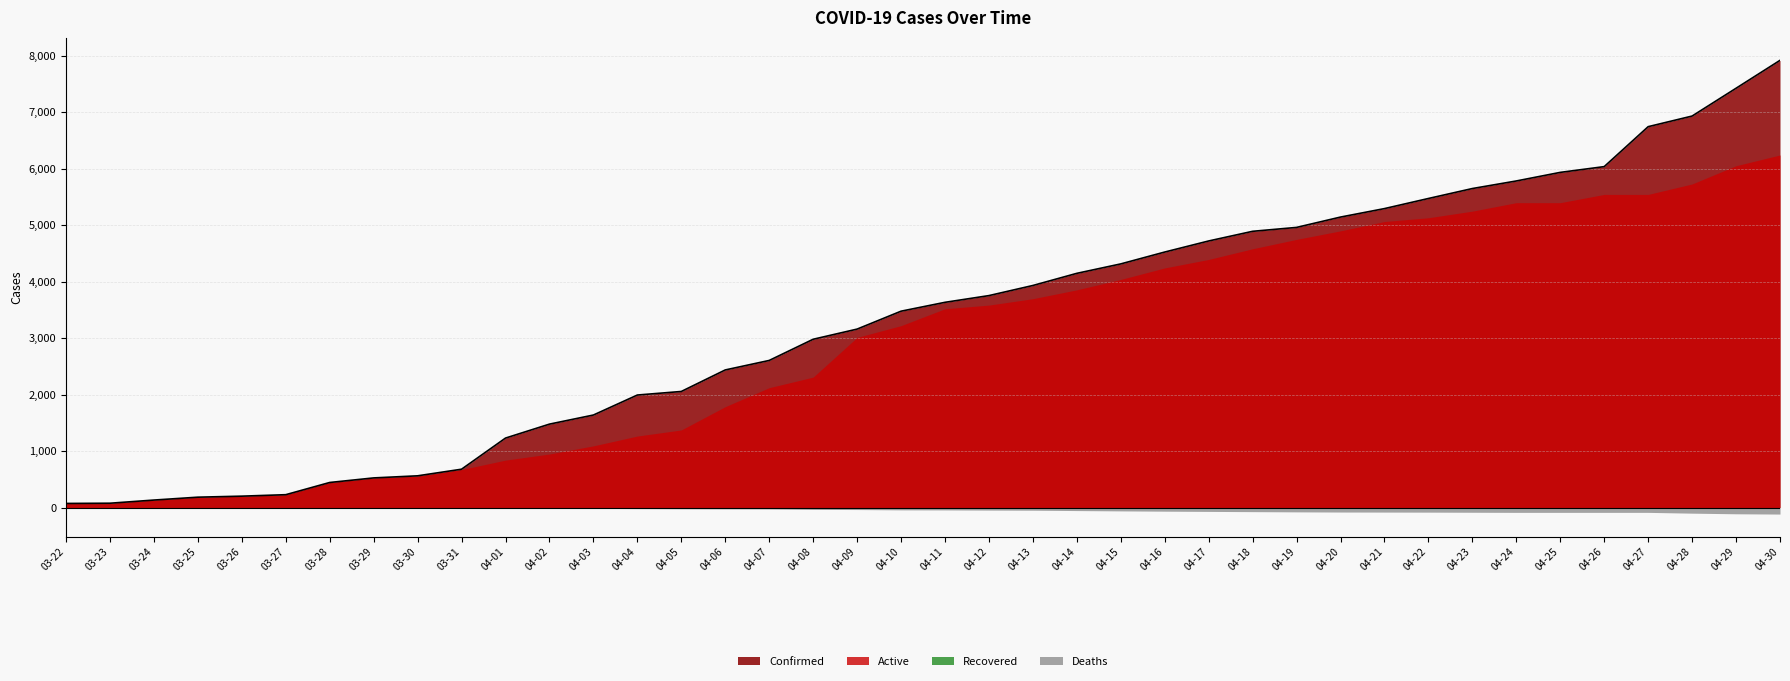

List the series in order of their peak value, highest first.

Confirmed, Active, Deaths, Recovered